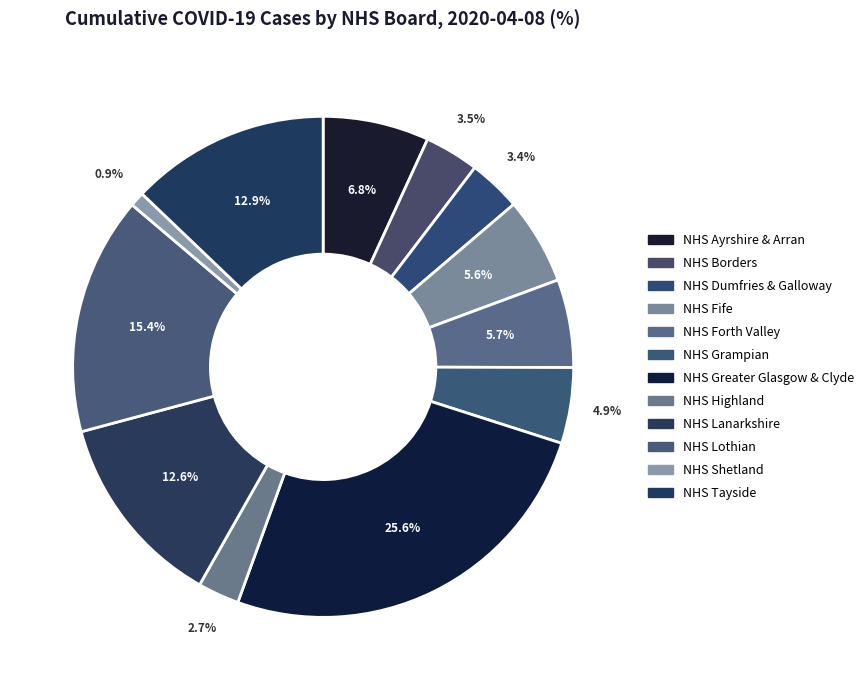

Does NHS Highland represent more than half of the total?

No